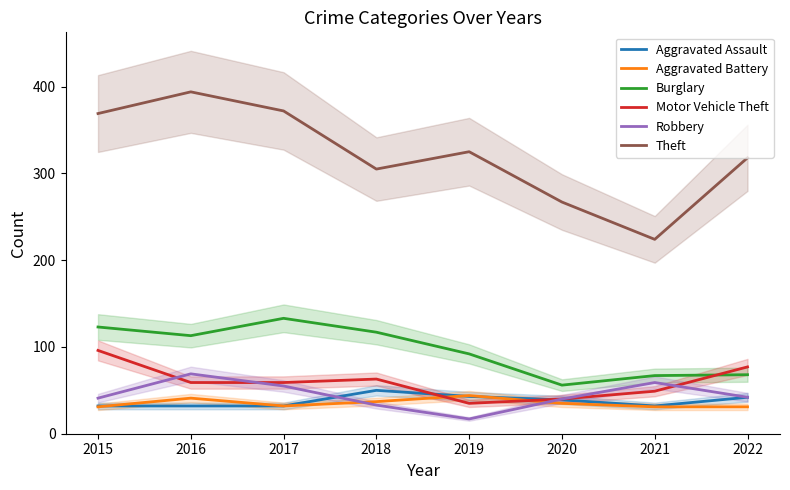

What is the spread (max minus min) of values at 2016?

362